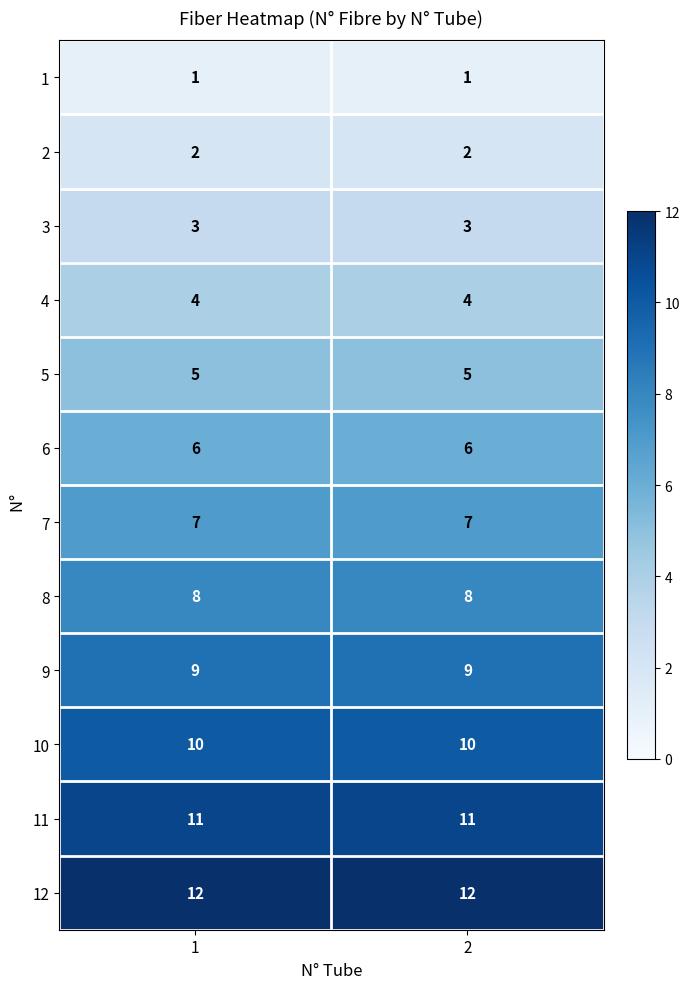

At how many categories does at least one series exceed 5?

2